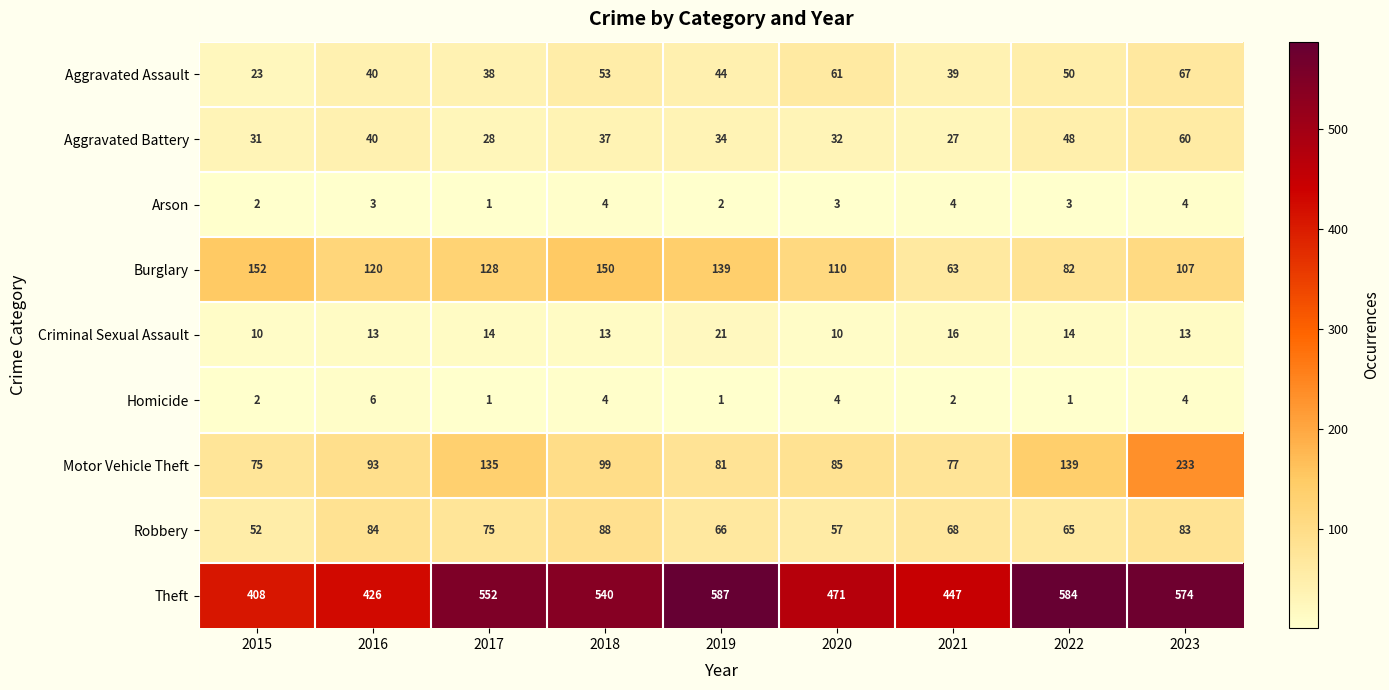

Read the Arson value at 2022.

3